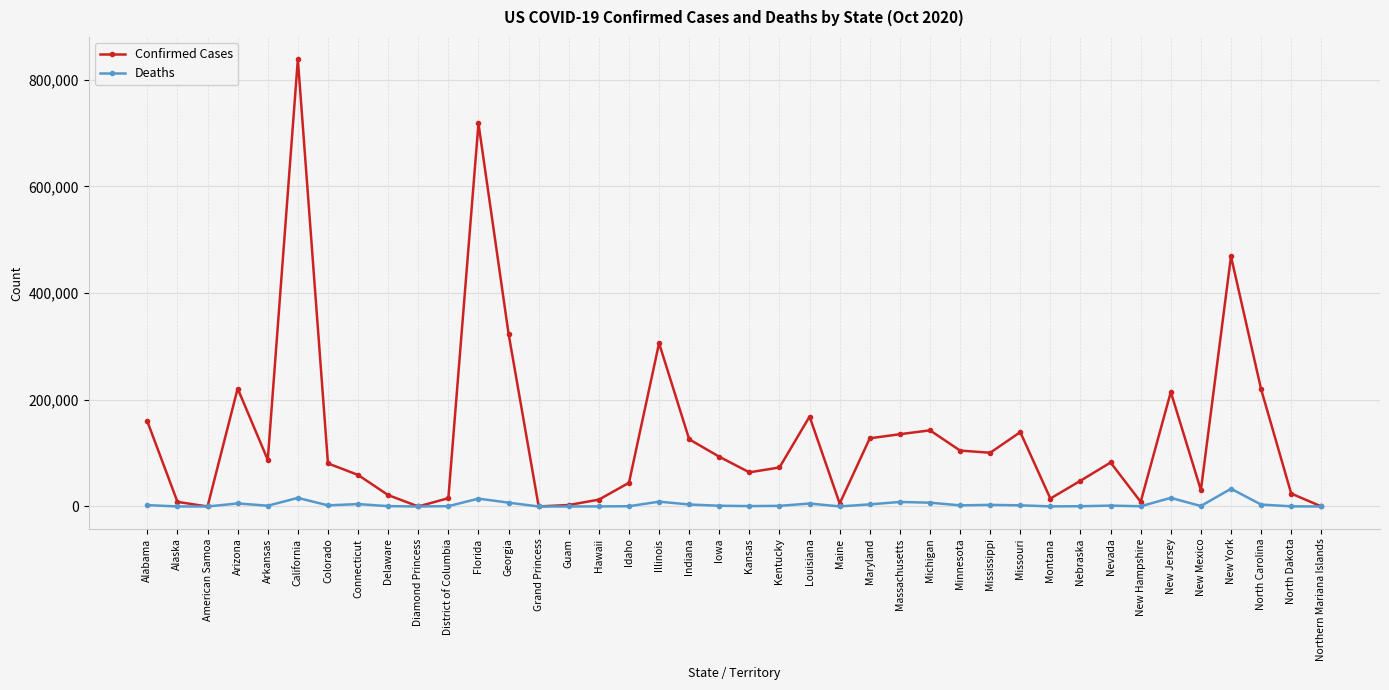

True or false: Deaths has more than 1 points higher than both neighbors.

True